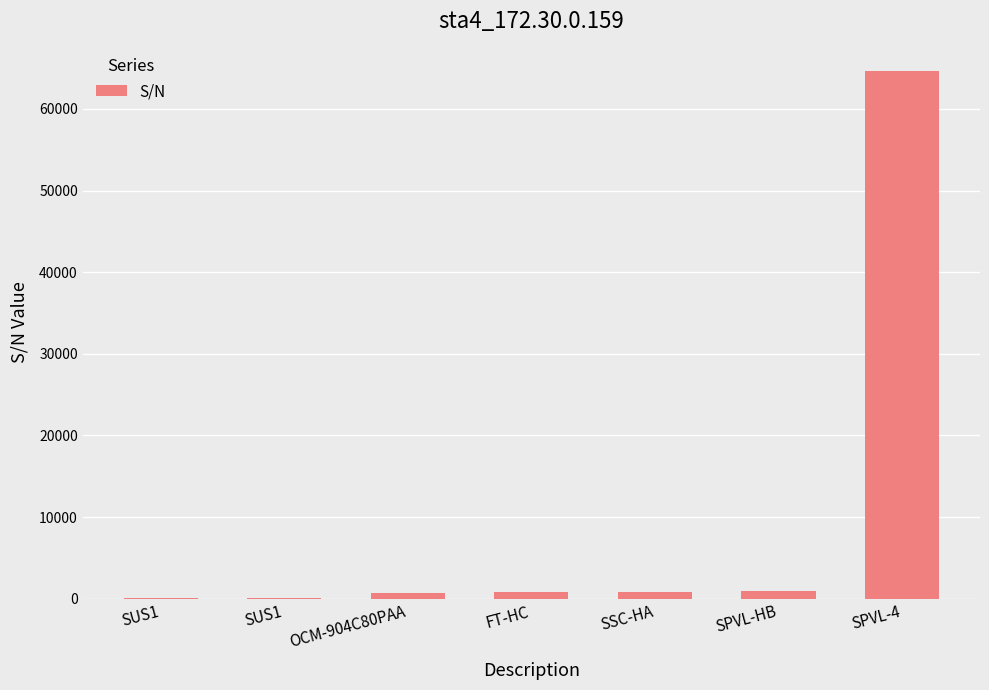

Count the number of categories in the chart.

7